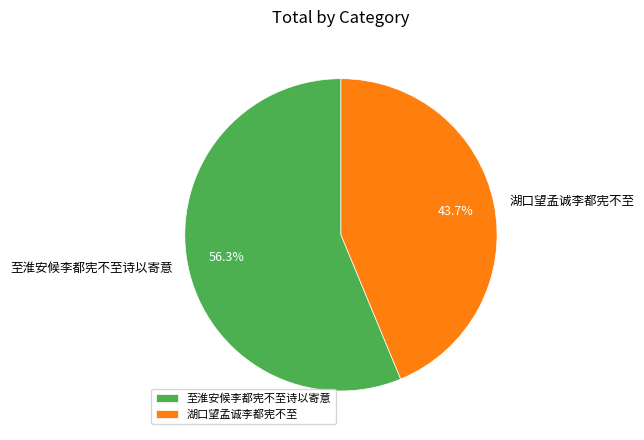

Which has a higher value, 至淮安候李都宪不至诗以寄意 or 湖口望孟诚李都宪不至?

至淮安候李都宪不至诗以寄意